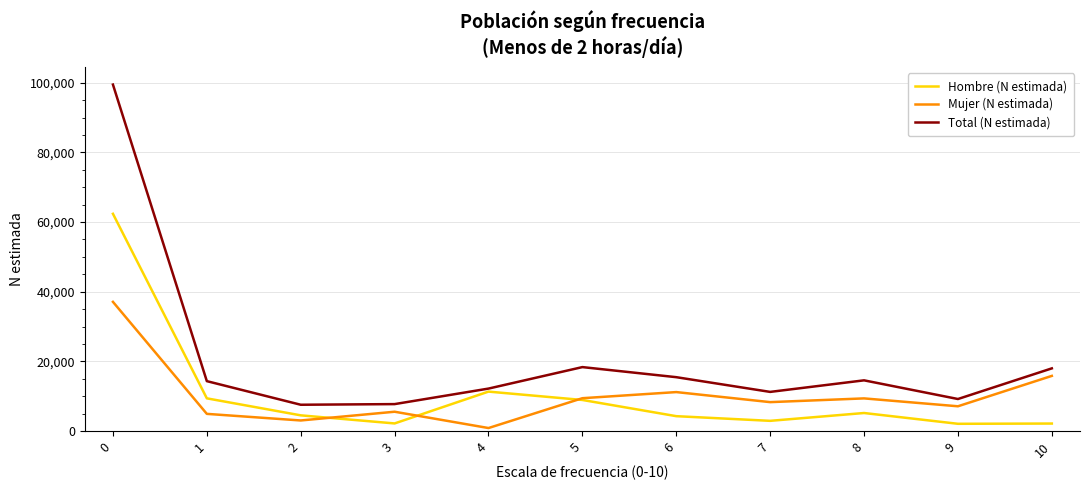

What is the greatest value displayed?

99456